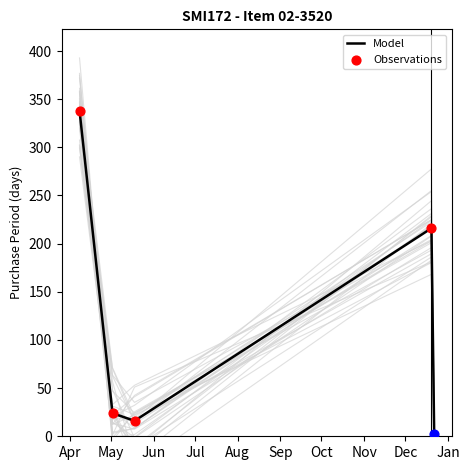

What is the maximum value for Model?

338